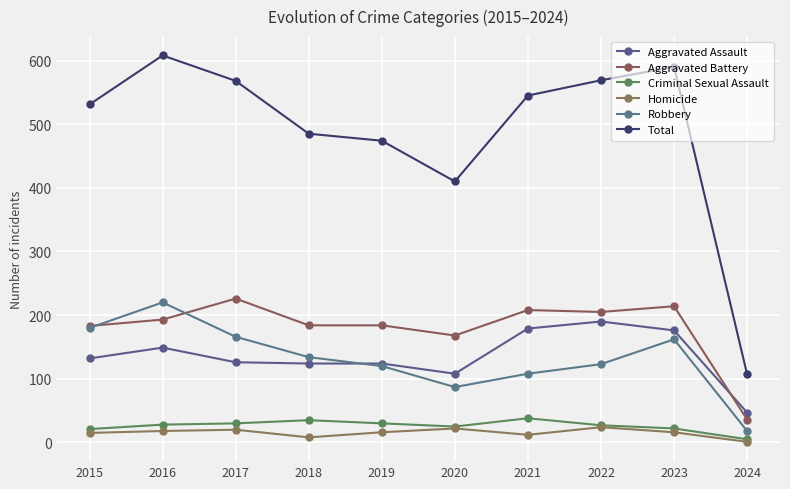

What is the minimum value shown in the chart?

1